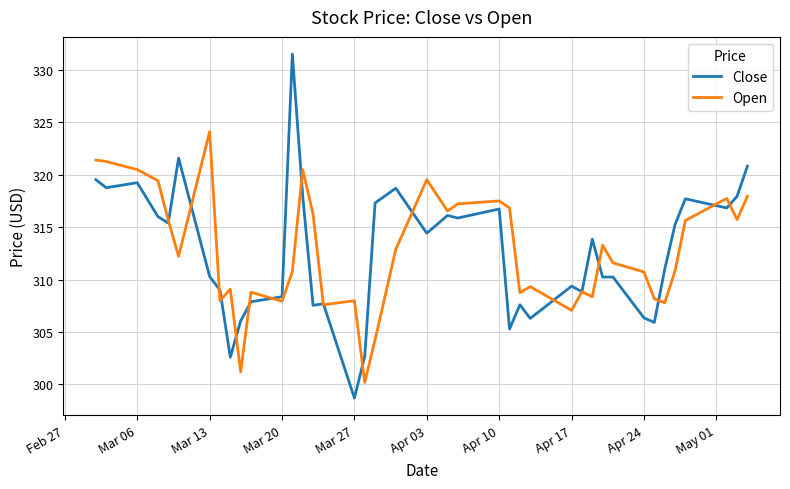

What is the smallest value displayed?

298.7